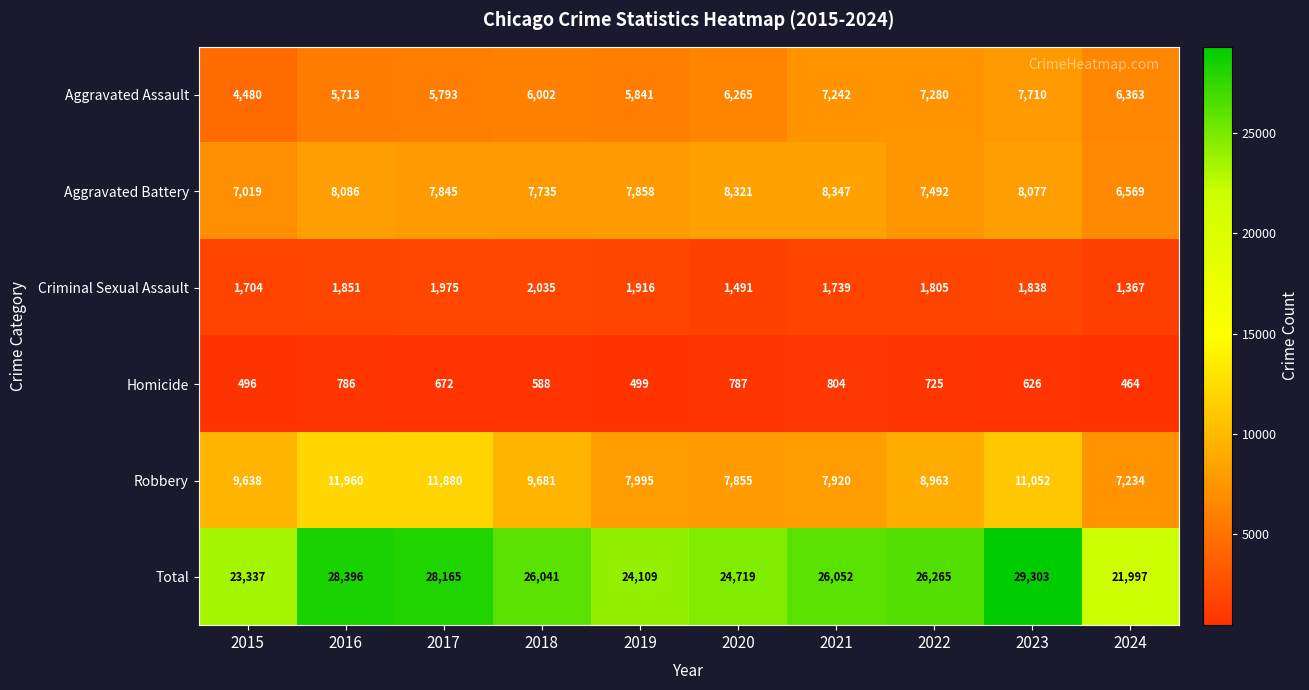

True or false: Aggravated Battery has a value of 7492 at 2022.

True